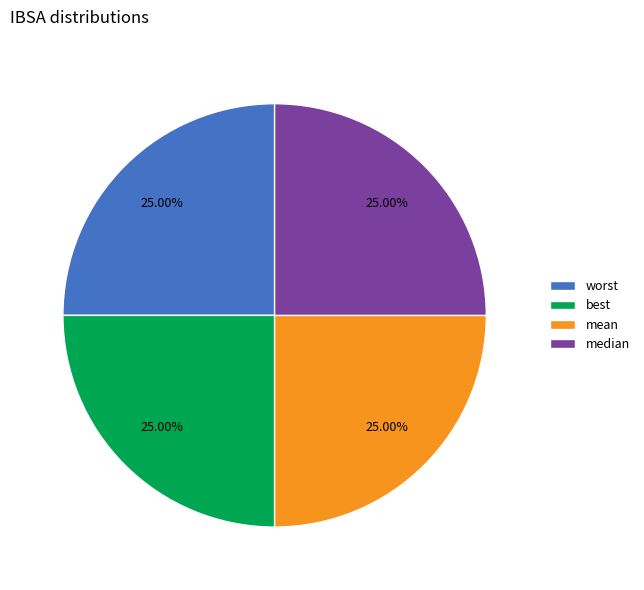

Is there any slice that represents more than half of the pie?

No